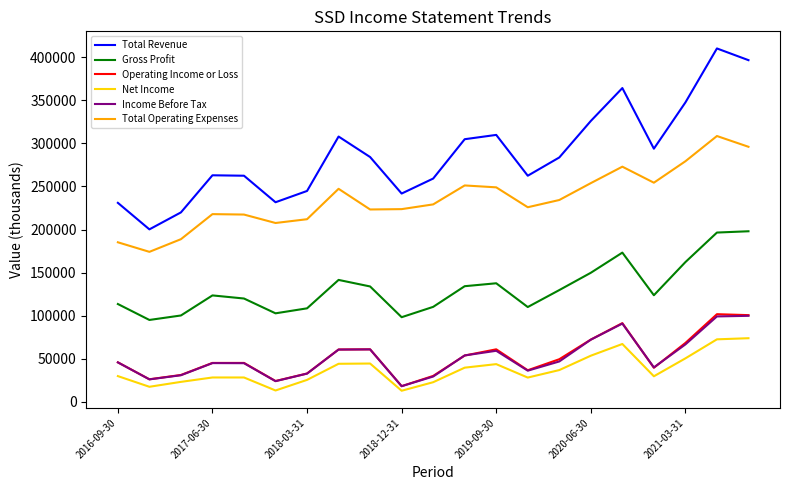

Which series has the widest spread of values?

Total Revenue